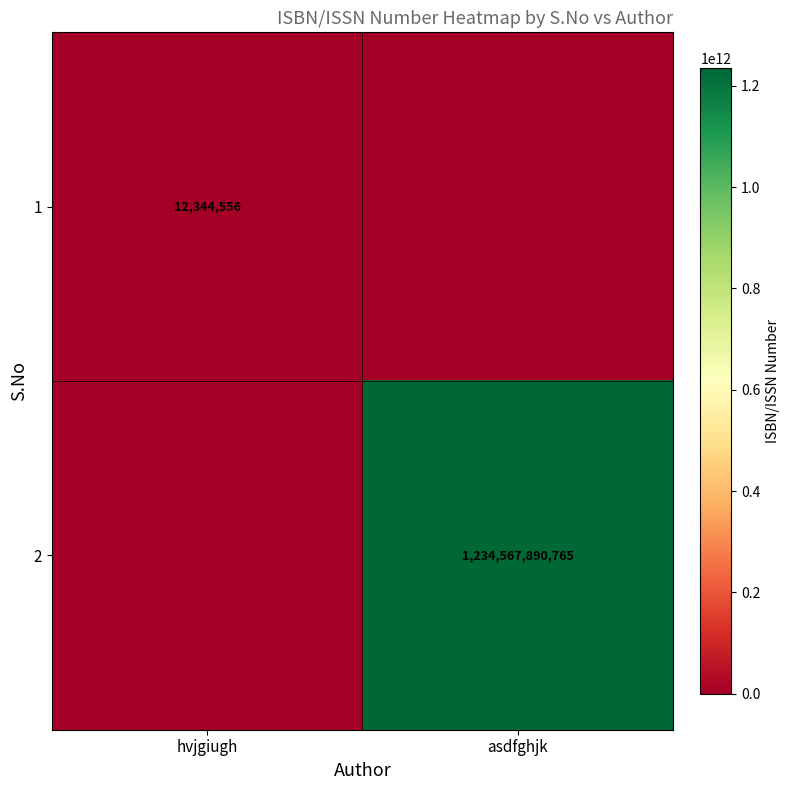

Is it true that 1 equals 7562443 at hvjgiugh?

False